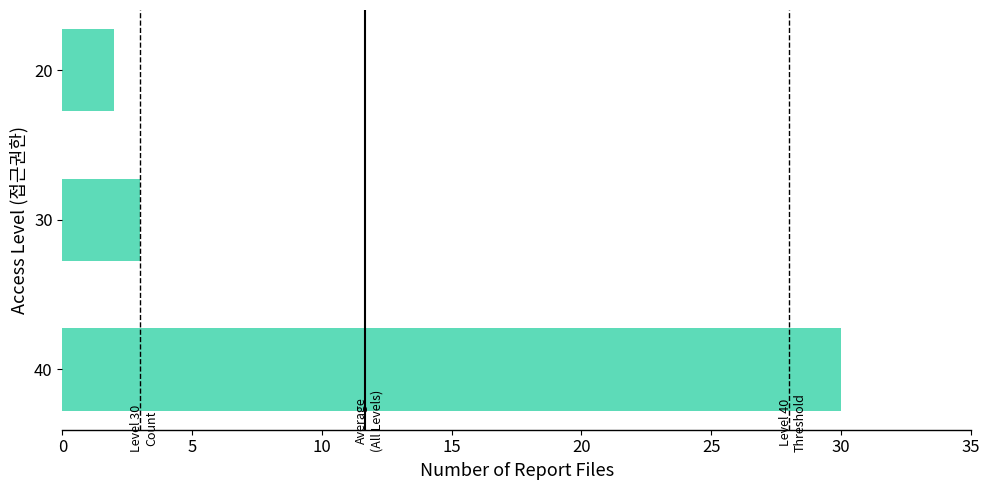

Rank the categories by value from highest to lowest.

40, 30, 20